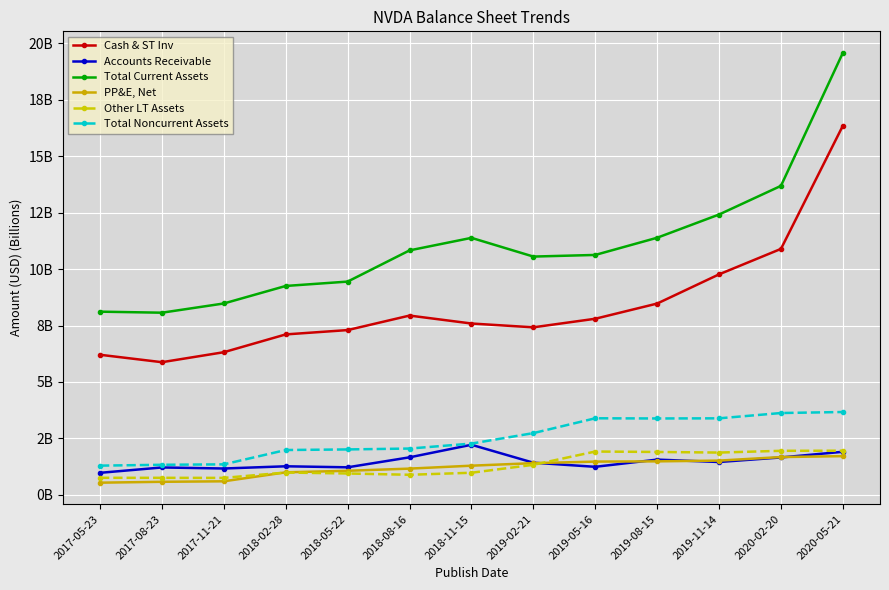

Is it true that PP&E, Net equals 1.6 at 2018-02-28?

False